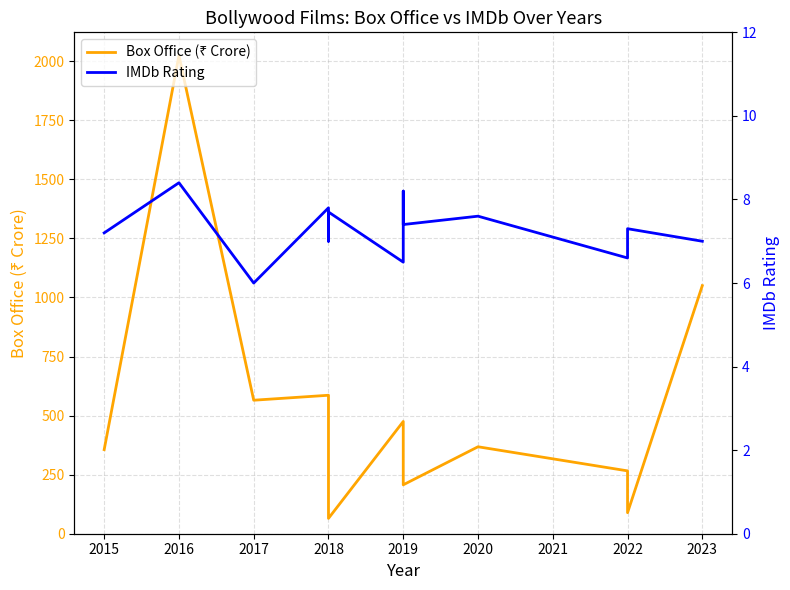

How many lines are shown in the chart?

2